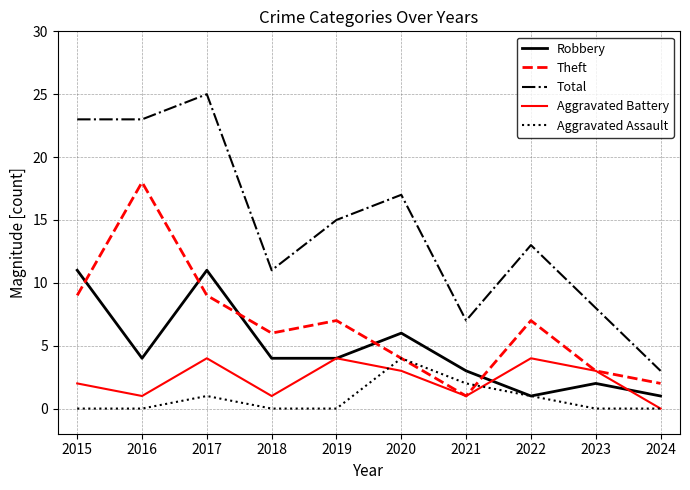

The value of Aggravated Battery at 2023 is 2. True or false?

False